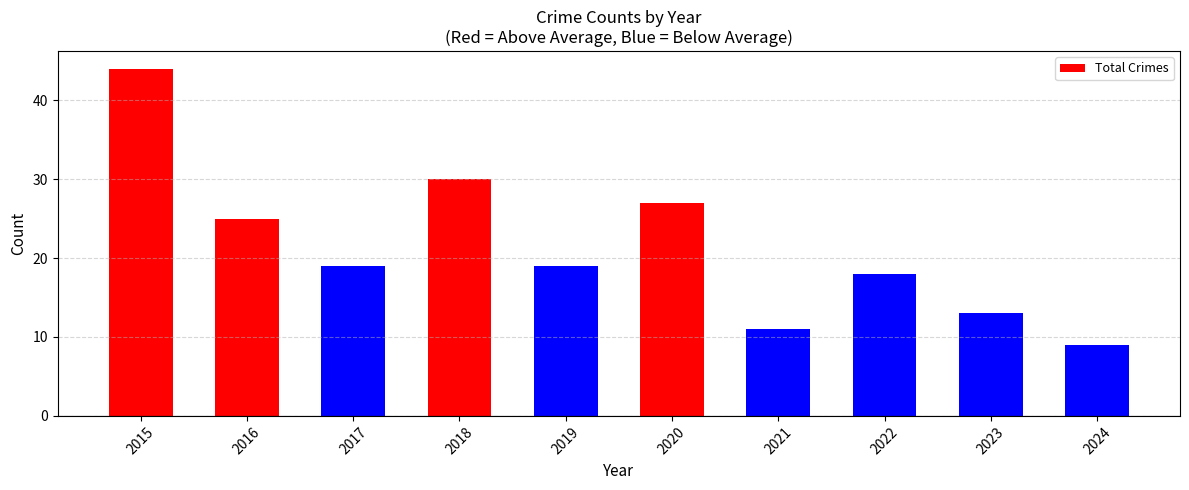

Which has a higher value, 2024 or 2019?

2019